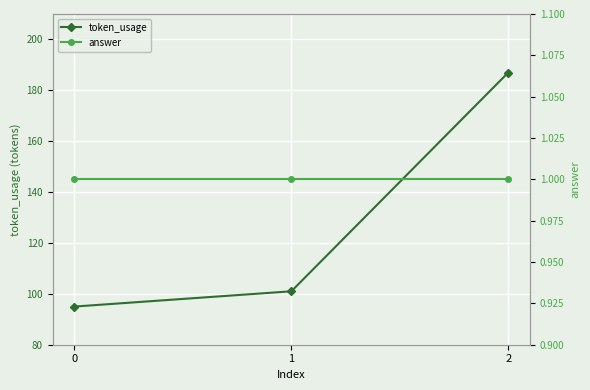

Reading right to left, transcribe all the data shown in this chart.

token_usage: 187	101	95
answer: 1	1	1